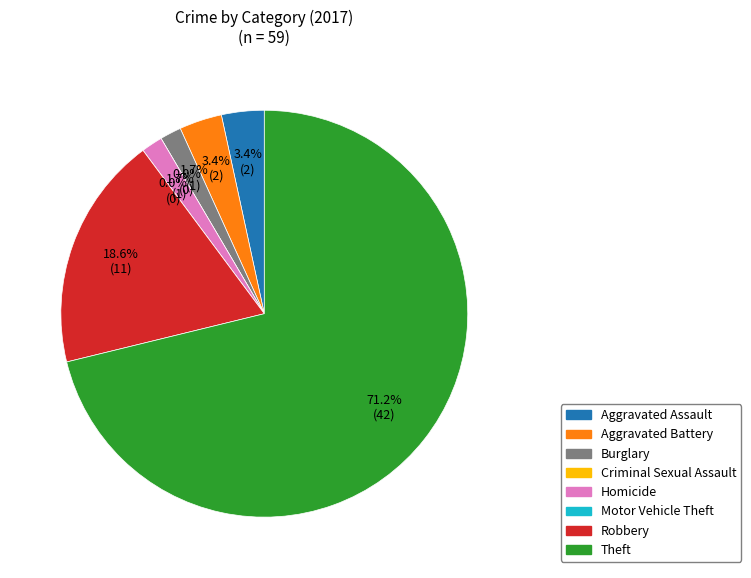

To the nearest percent, what is the difference between the Aggravated Assault and Robbery slice percentages?

15%